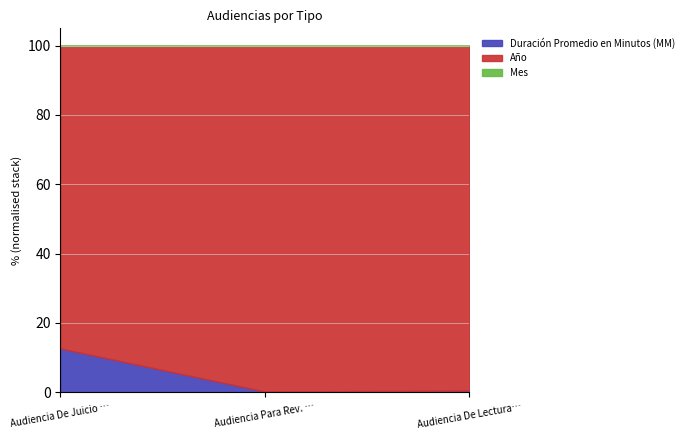

The Duración Promedio en Minutos (MM) series shows 3 at Audiencia Para Rev. De La Sent. Y Penas. True or false?

True